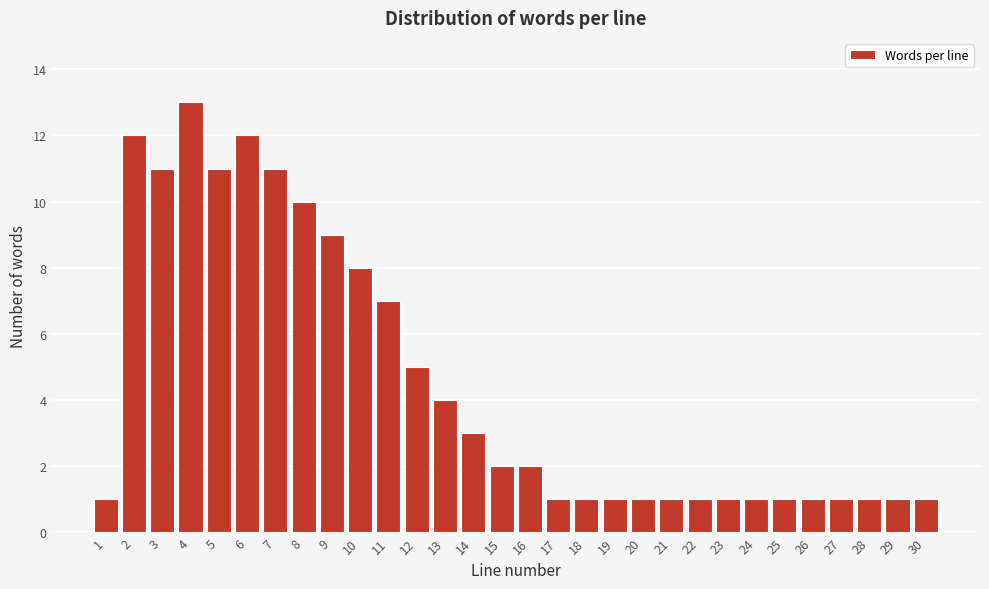

Reading left to right, transcribe all the data shown in this chart.

1=1	2=12	3=11	4=13	5=11	6=12	7=11	8=10	9=9	10=8	11=7	12=5	13=4	14=3	15=2	16=2	17=1	18=1	19=1	20=1	21=1	22=1	23=1	24=1	25=1	26=1	27=1	28=1	29=1	30=1